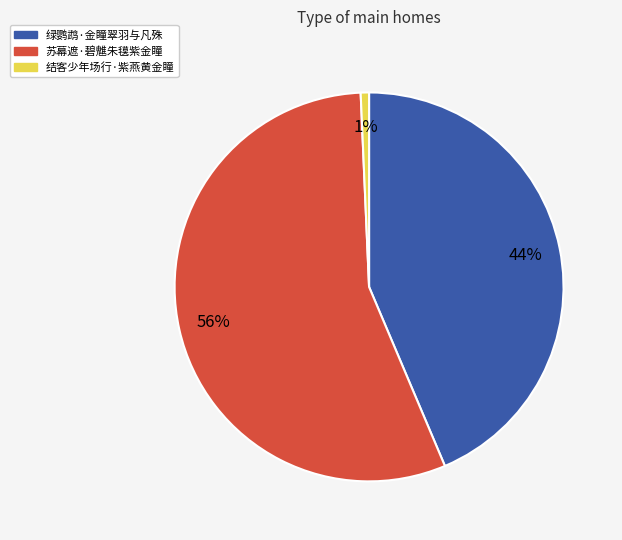

Does 绿鹦鹉·金瞳翠羽与凡殊 account for over 50% of the chart?

No